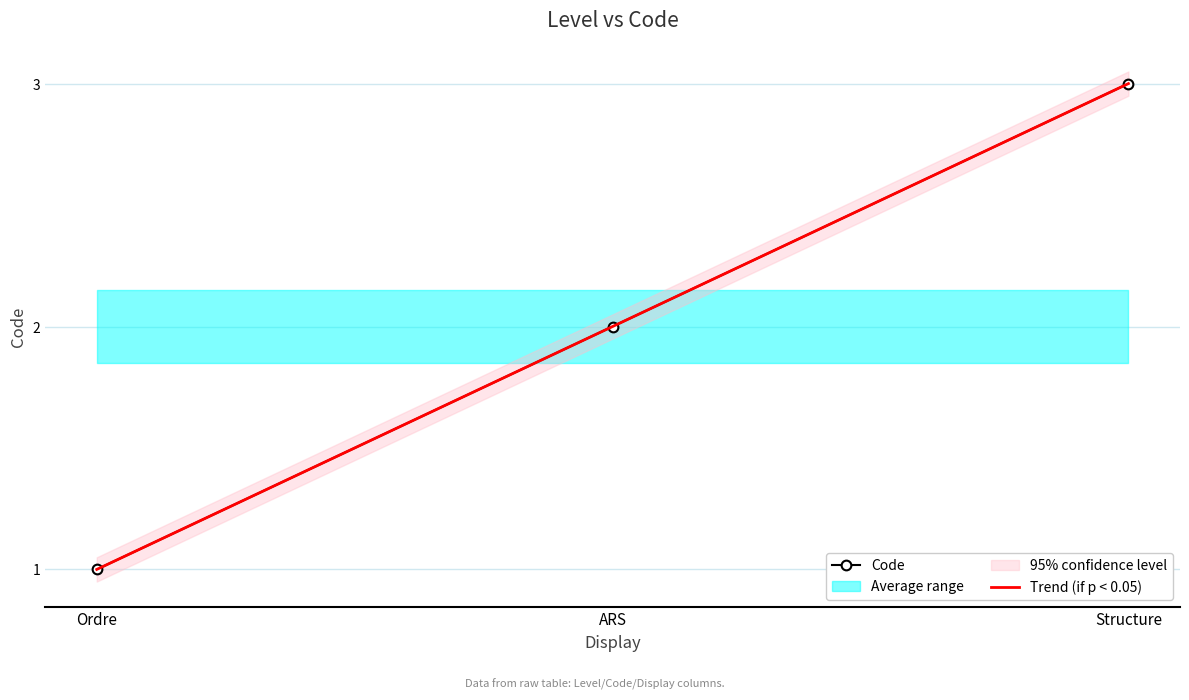

What is the difference between the maximum and minimum values in the Code series?

2